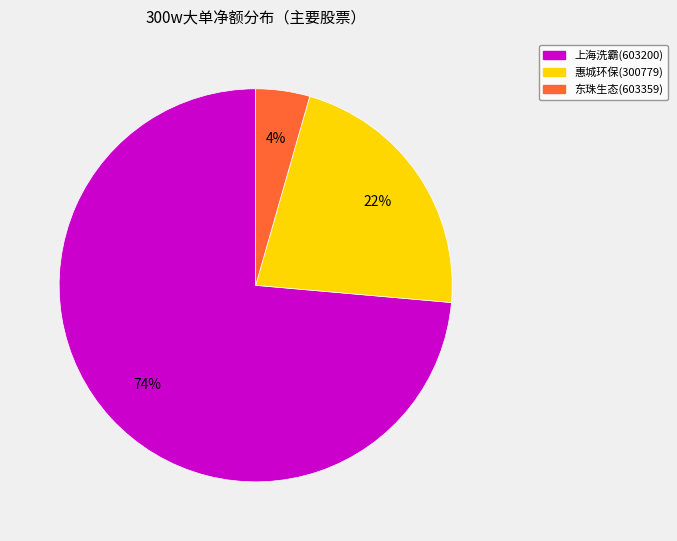

Count the number of slices in the pie.

3